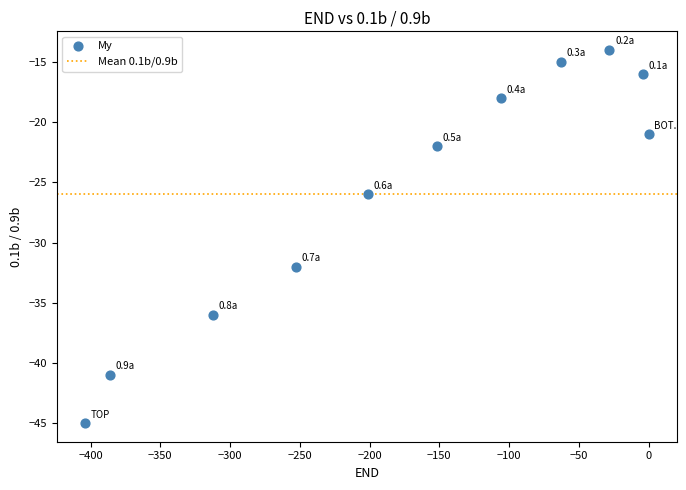

What is the average Y value?

-26